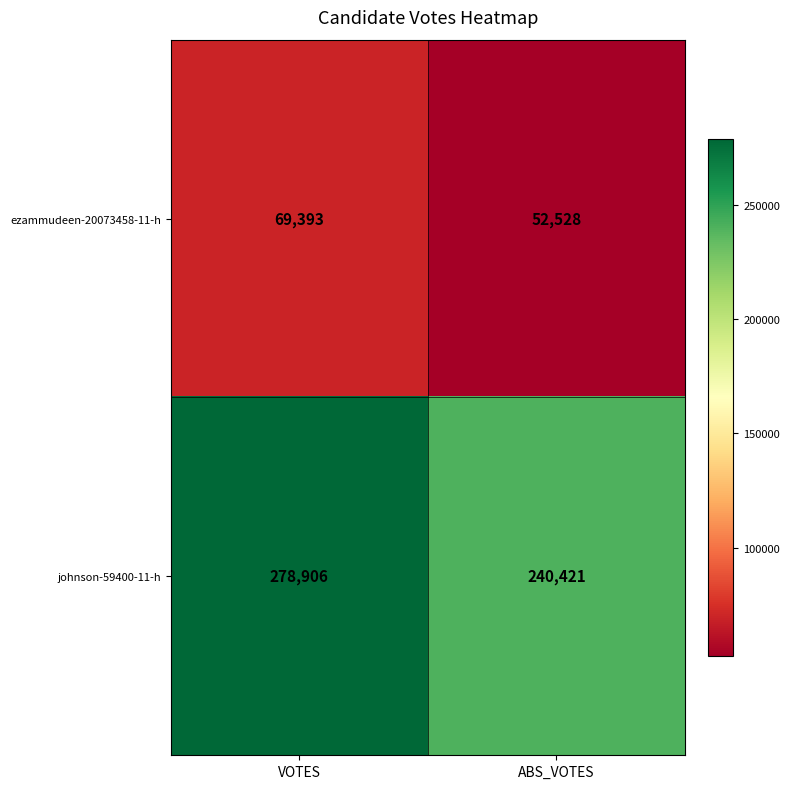

At which category is the sum across all series the highest?

VOTES